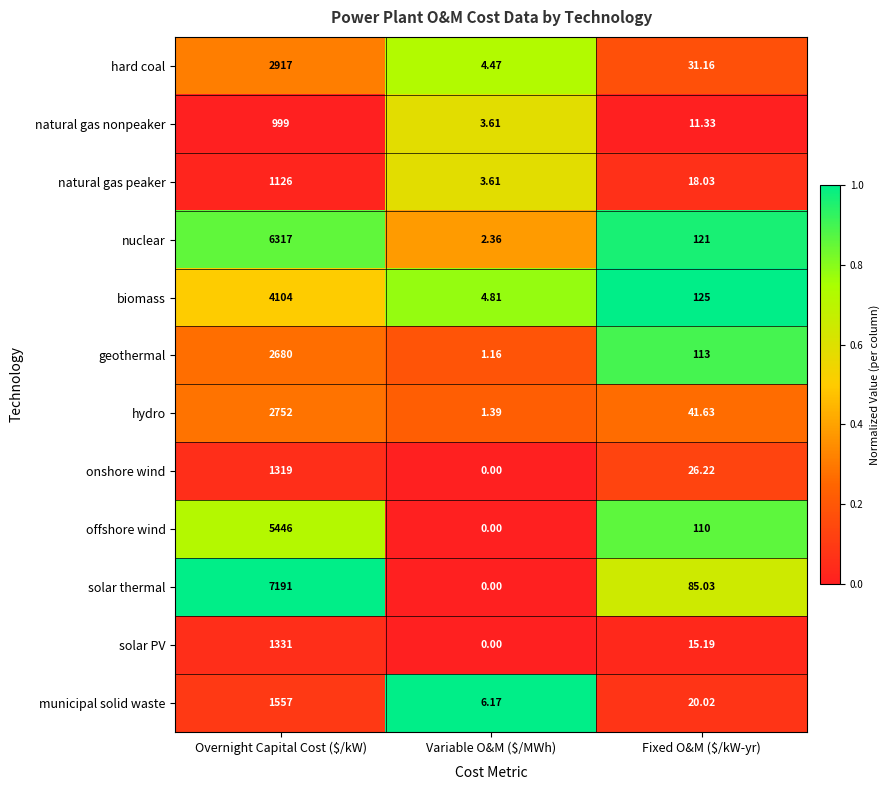

Which series has the largest total across all categories?

solar thermal